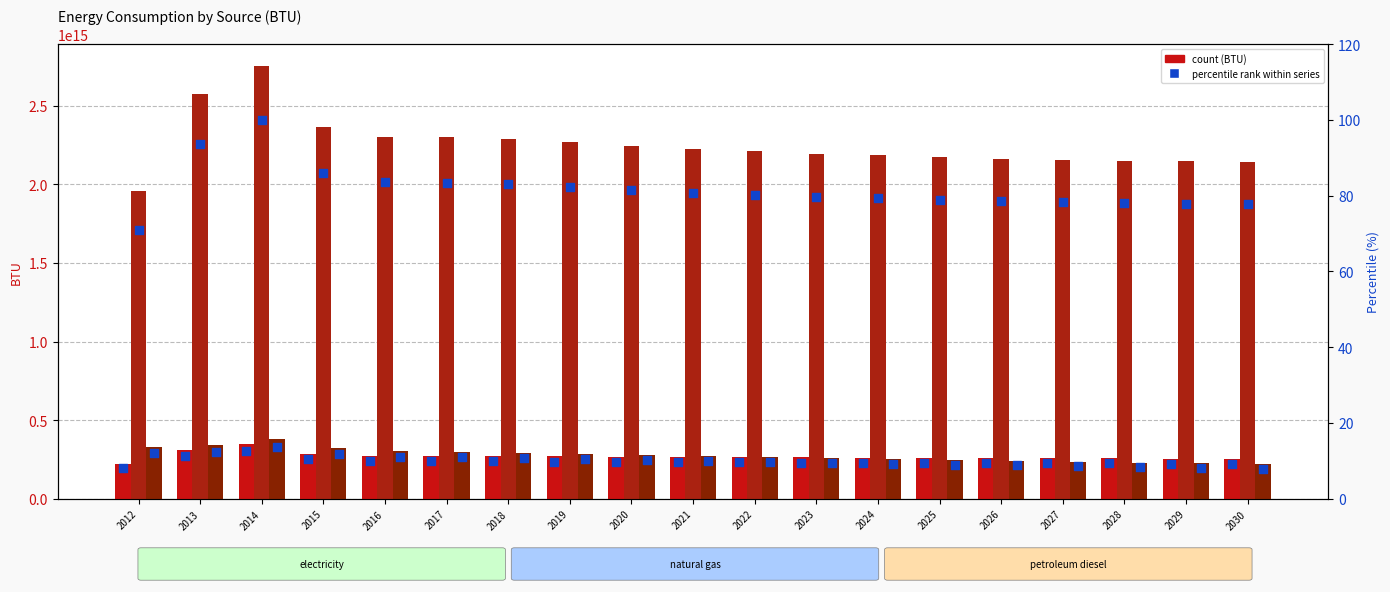

Is the value of petroleum diesel (BTU) at 2017 greater than the value of electricity (BTU) at 2024?

Yes